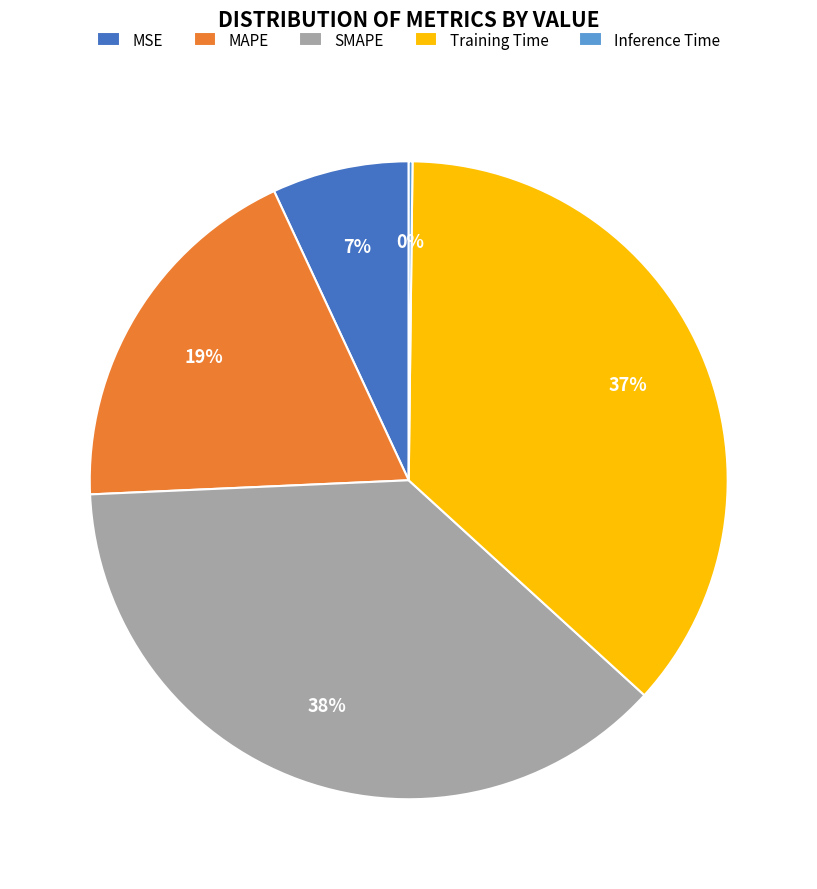

Is it true that MAPE is 26% of the pie?

False